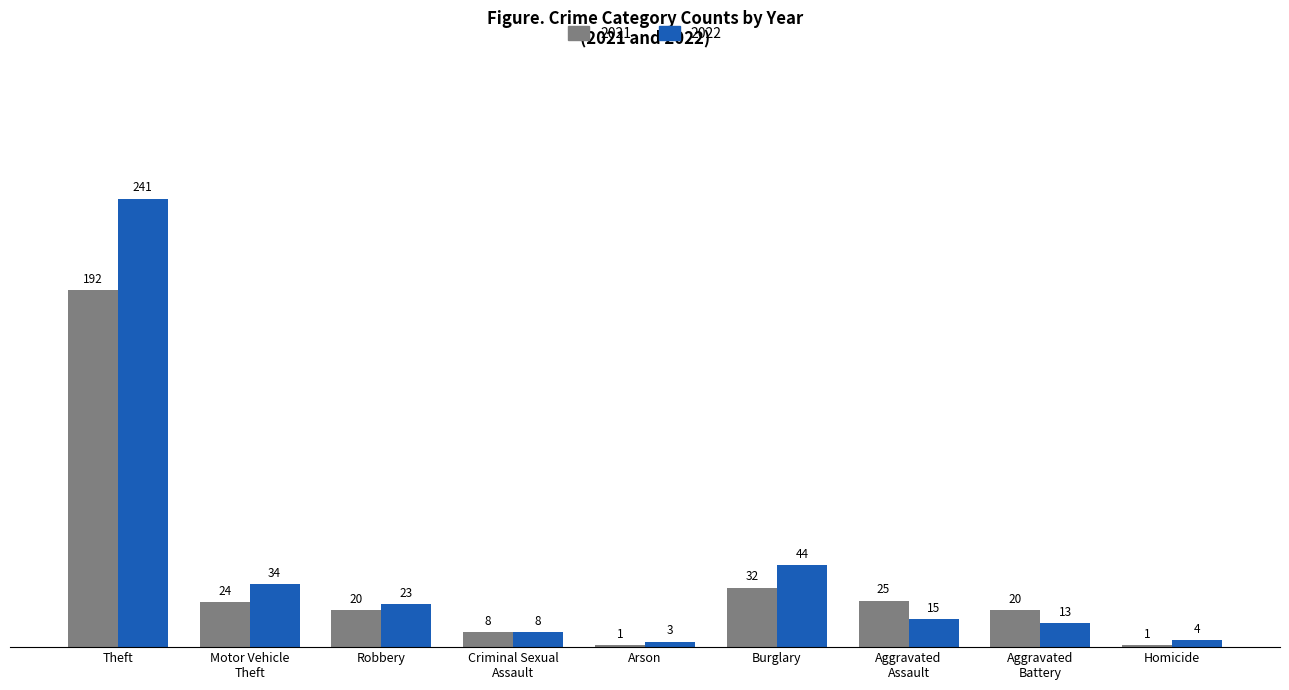

Rank the series by their average value, from highest to lowest.

2022, 2021